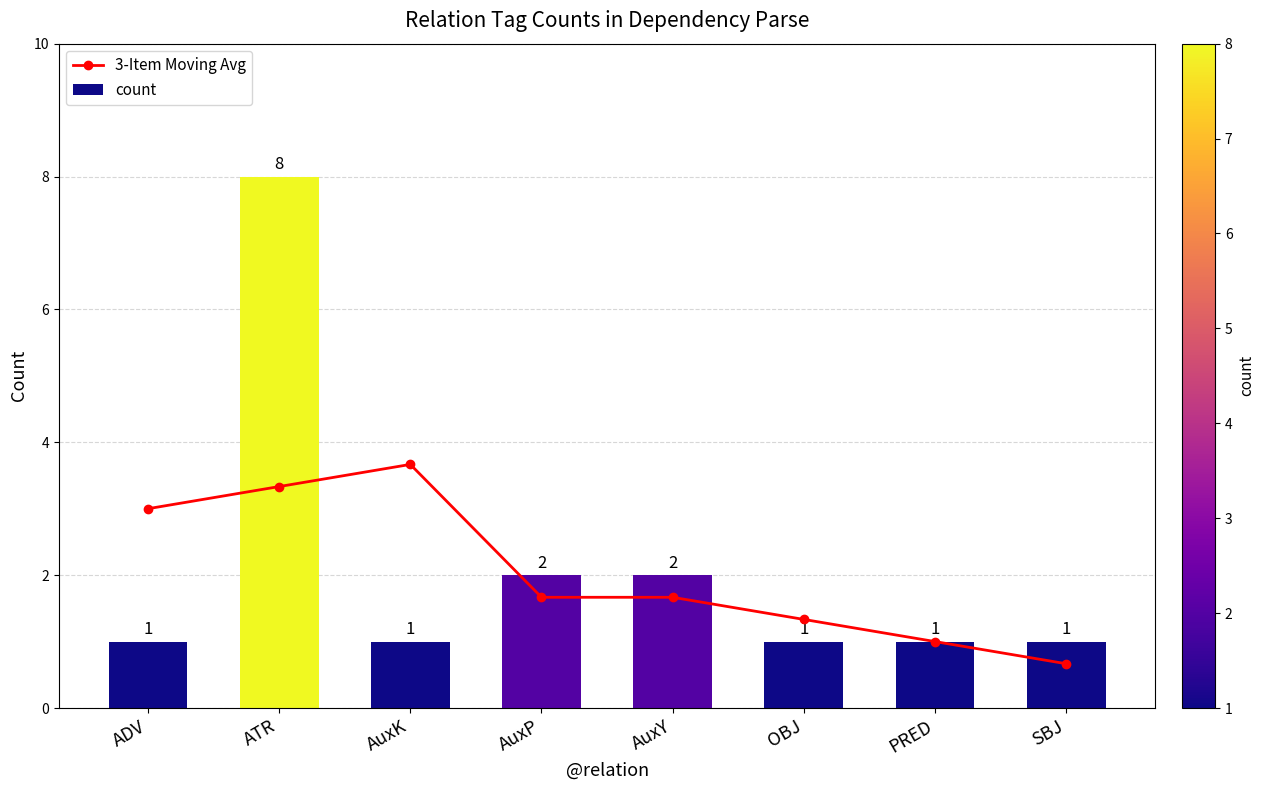

What is the value of the count bar at the 1st from the left?

1